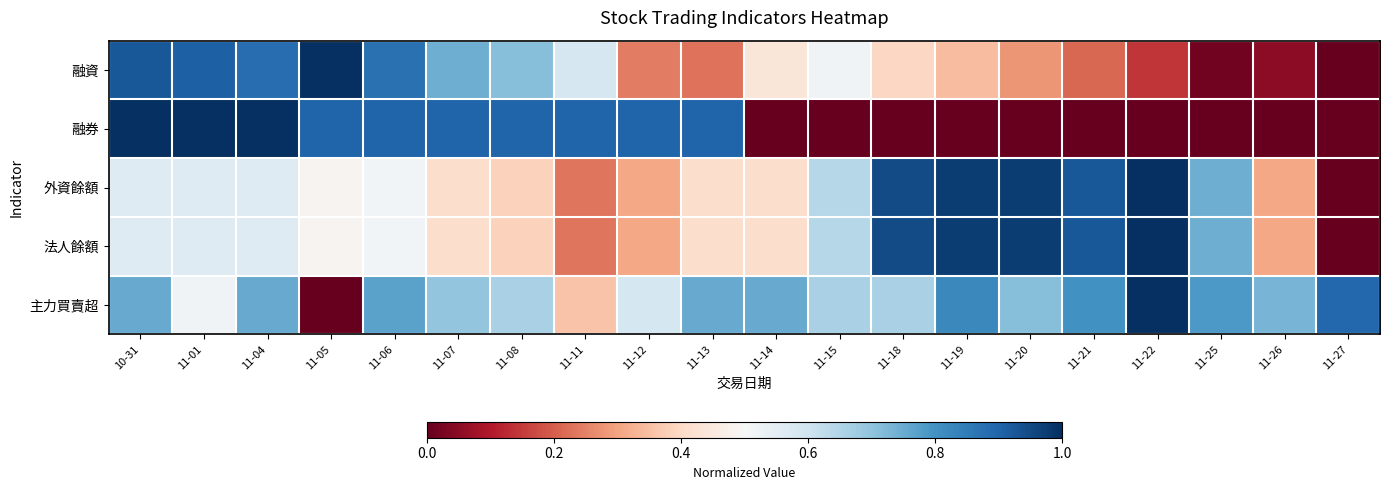

Between 11-12 and 11-21, which series saw the biggest shift?

融券